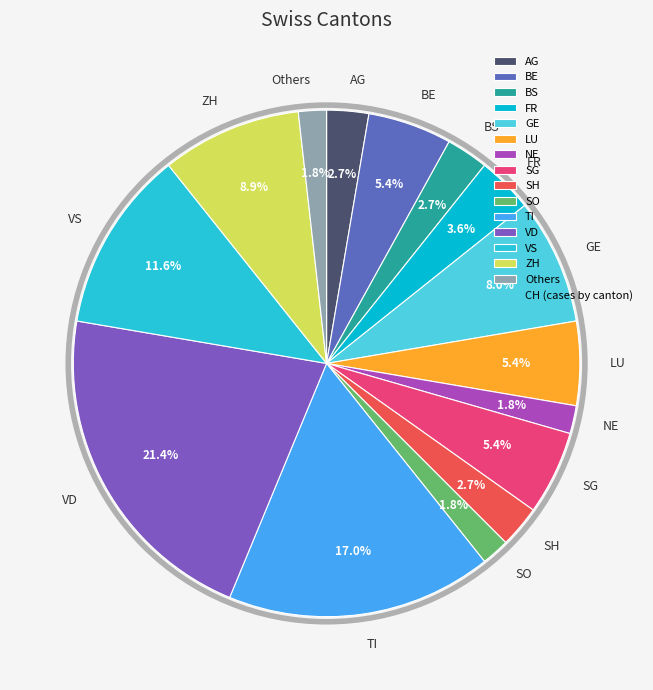

Which category has the biggest portion of the pie?

VD